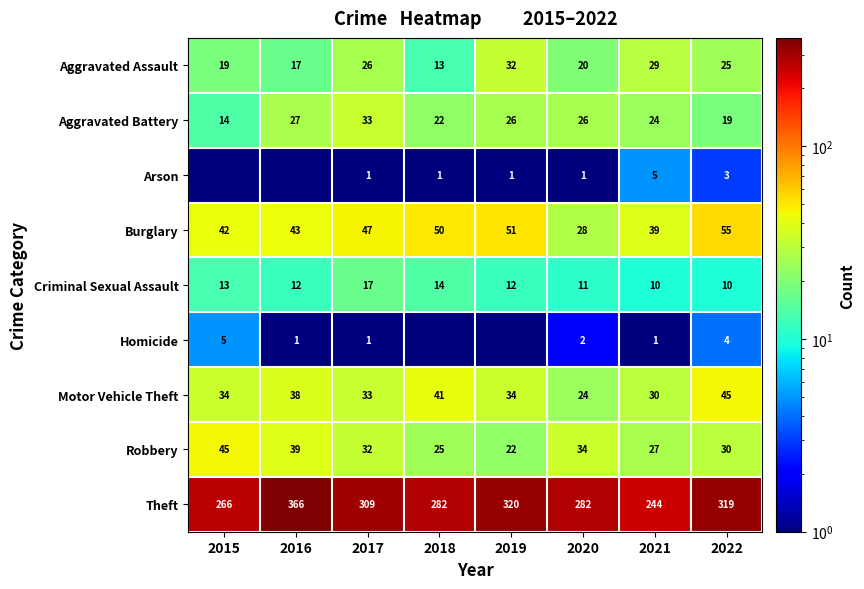

Rank the categories by Burglary value from highest to lowest.

2022, 2019, 2018, 2017, 2016, 2015, 2021, 2020